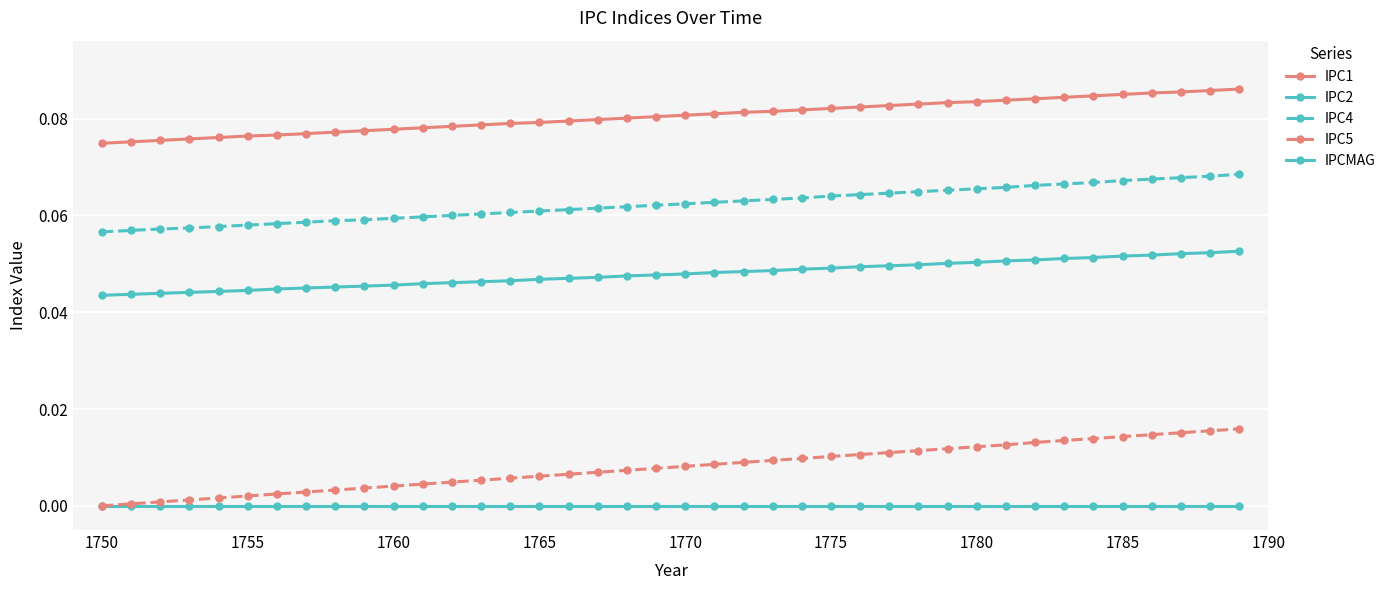

What is the maximum value shown in the chart?

0.1